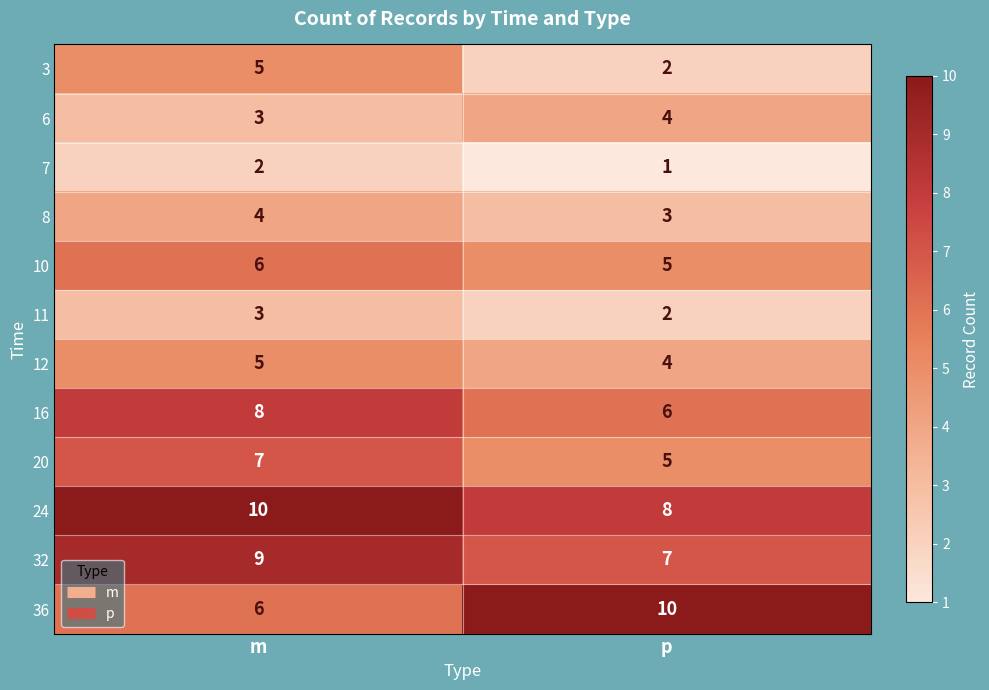

What is the greatest value displayed?

10